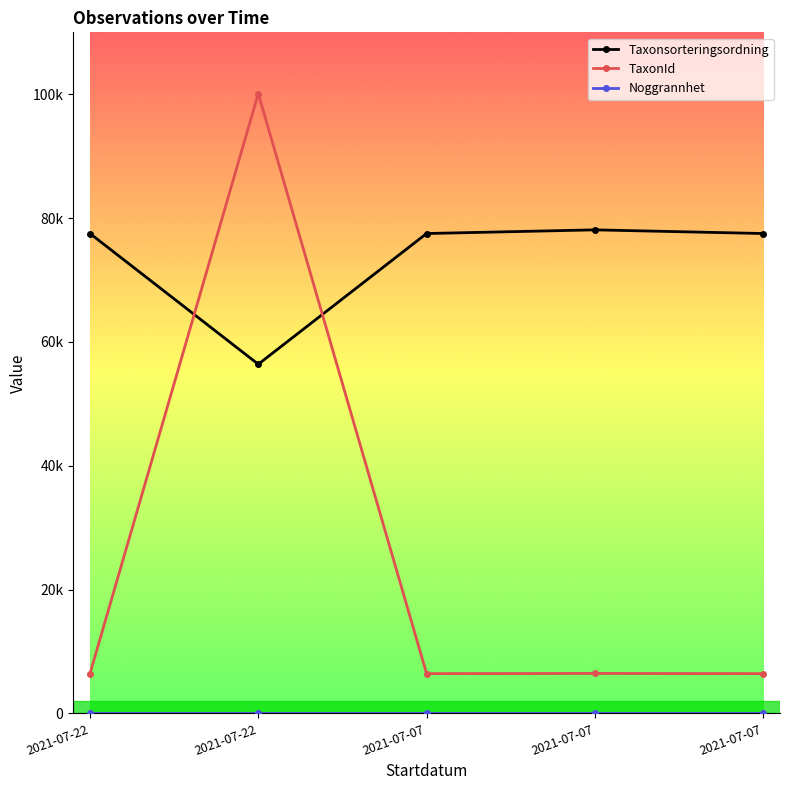

Is this an area chart (filled region under the line)?

No